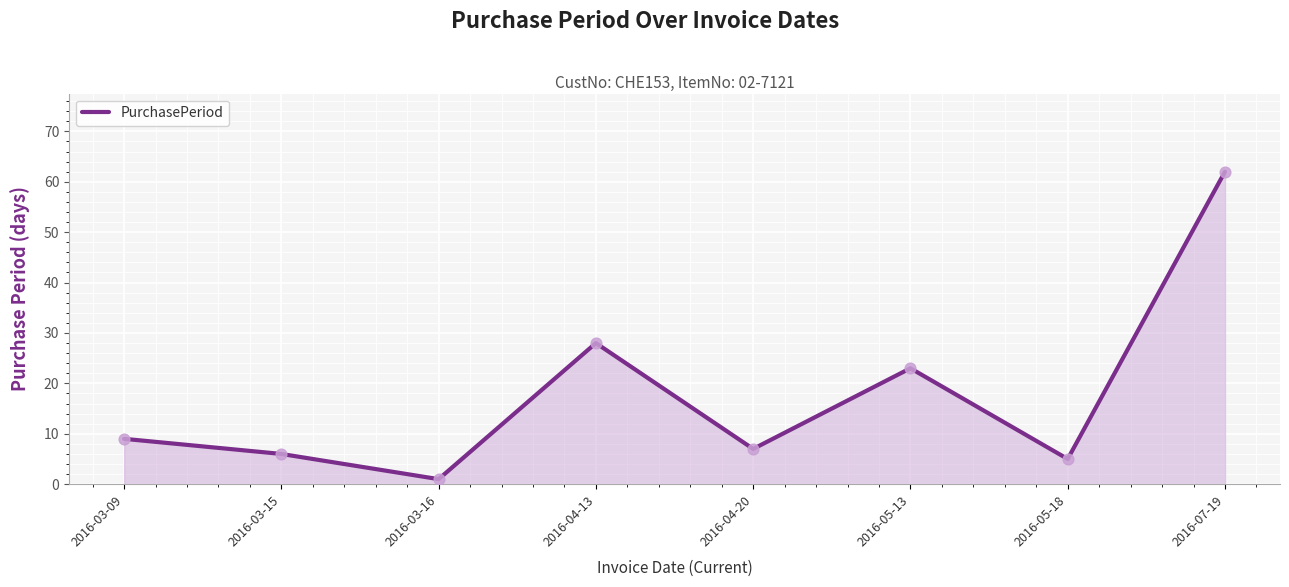

What is the ratio of the value at 2016-03-16 to the value at 2016-04-20?

0.1